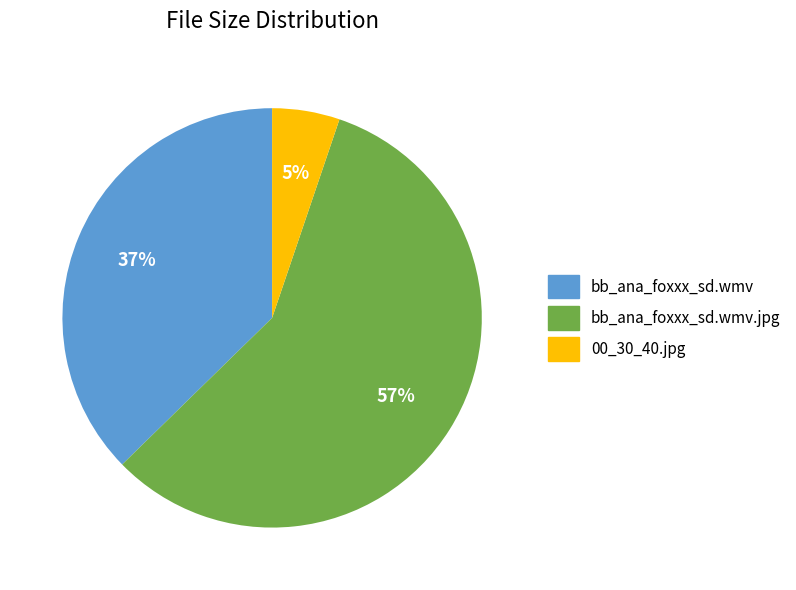

True or false: bb_ana_foxxx_sd.wmv.jpg accounts for 52% of the total.

False